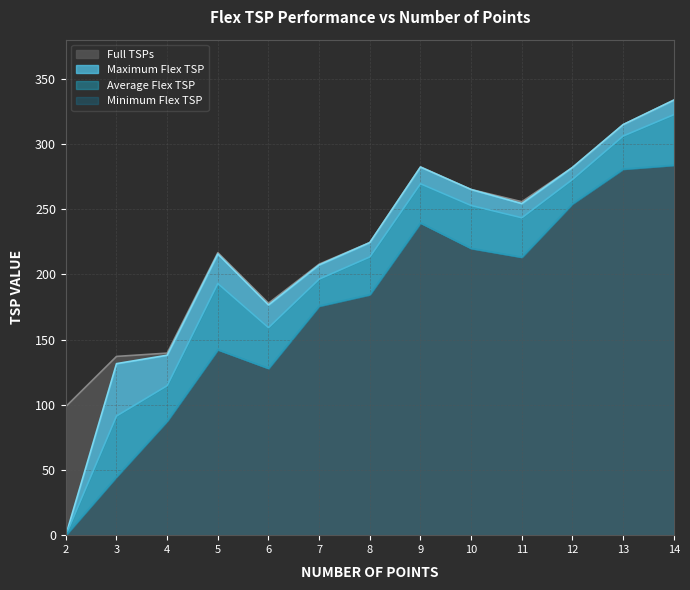

True or false: Minimum Flex TSP and Average Flex TSP cross at least once.

False